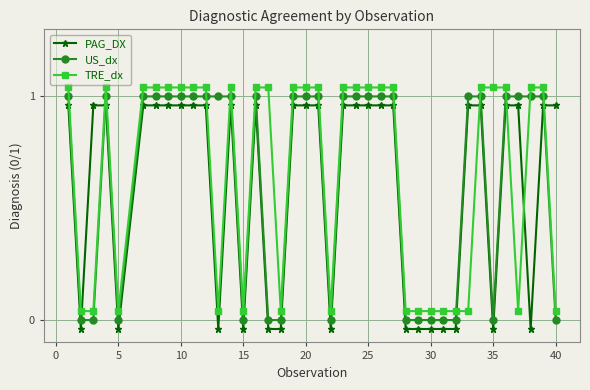

What is the difference between the second highest and minimum values in the PAG_DX series?

1.0